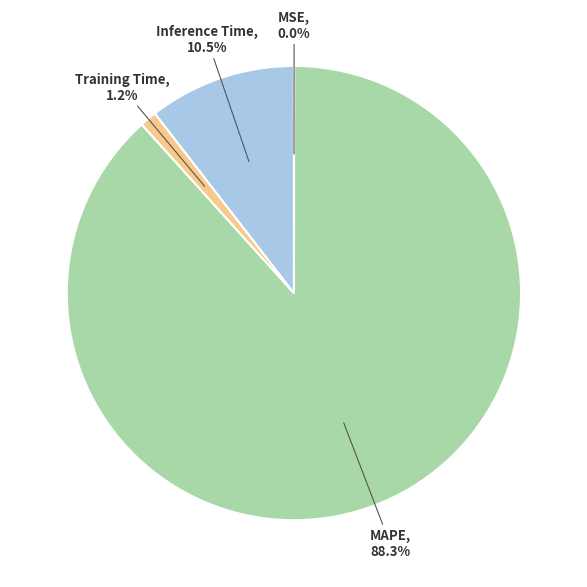

Which slice is the largest?

MAPE